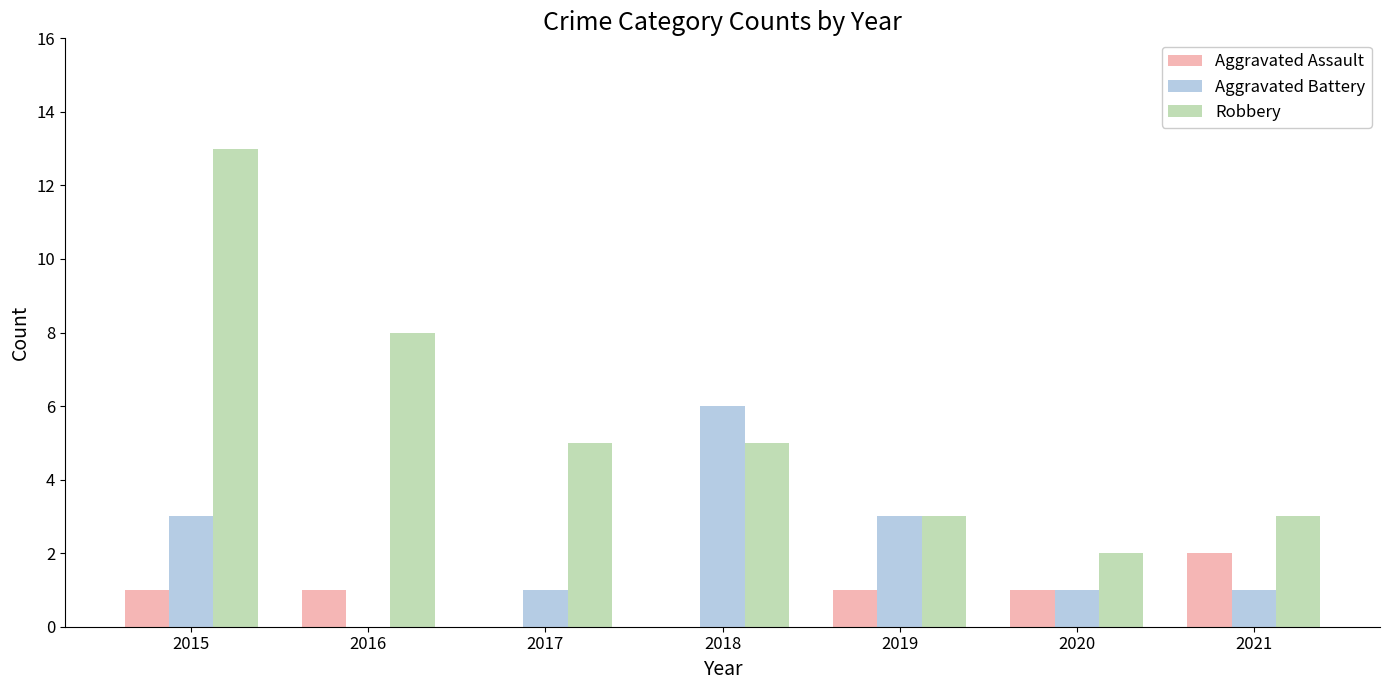

Count the number of data series in this chart.

3